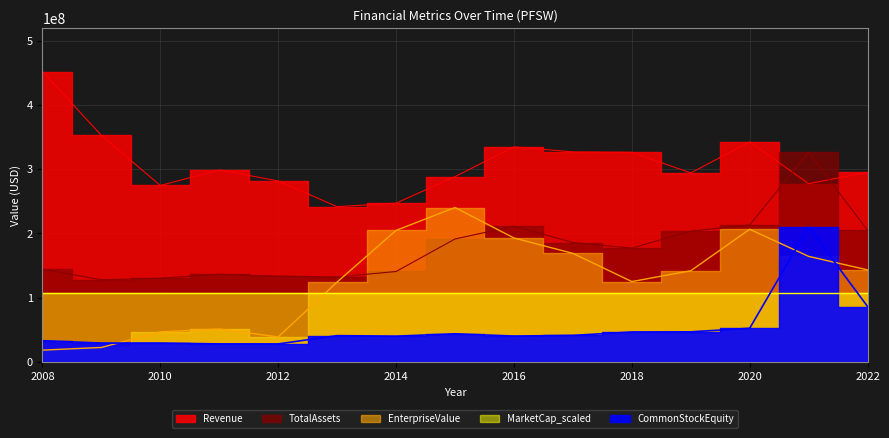

What is the spread (max minus min) of values at 2020?

290142000